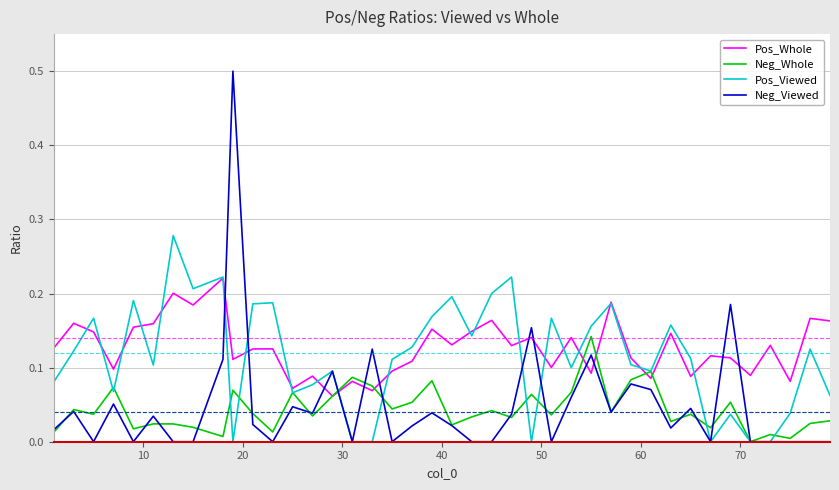

How many intersections are there between Neg_Viewed and Pos_Whole?

12